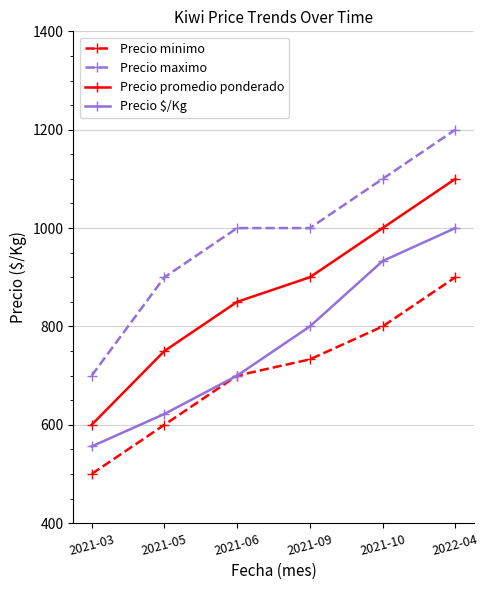

True or false: Precio promedio ponderado and Precio $/Kg cross at least once.

False